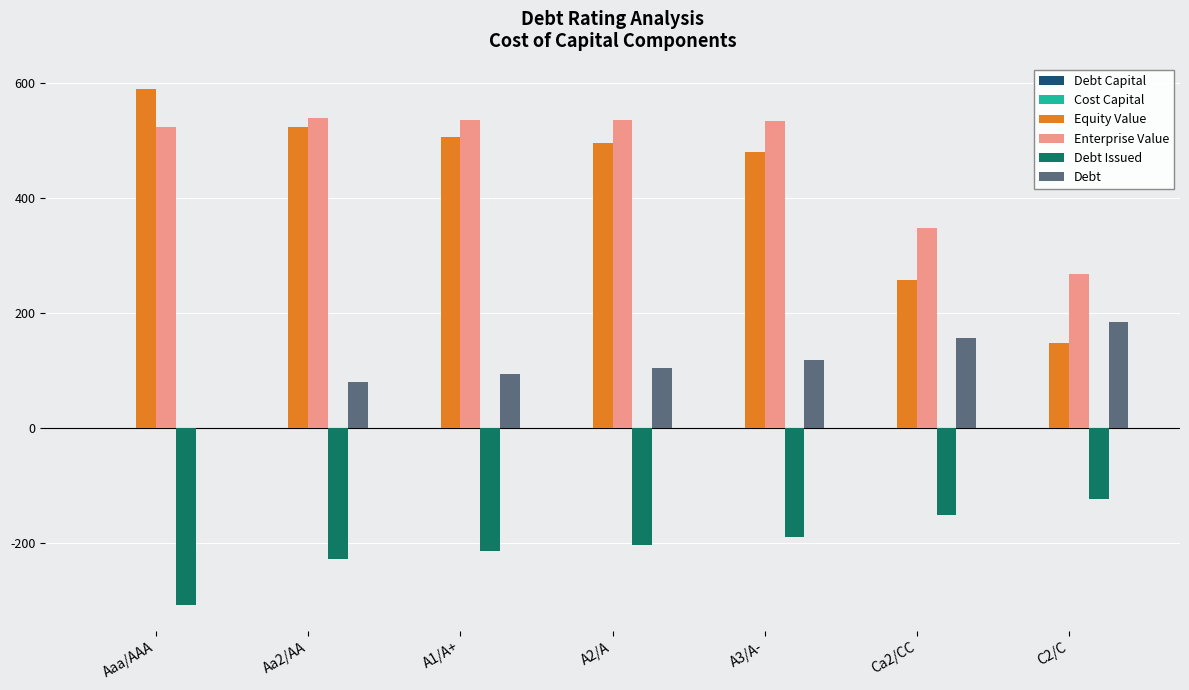

What is the total value across all series at Aa2/AA?

912.6